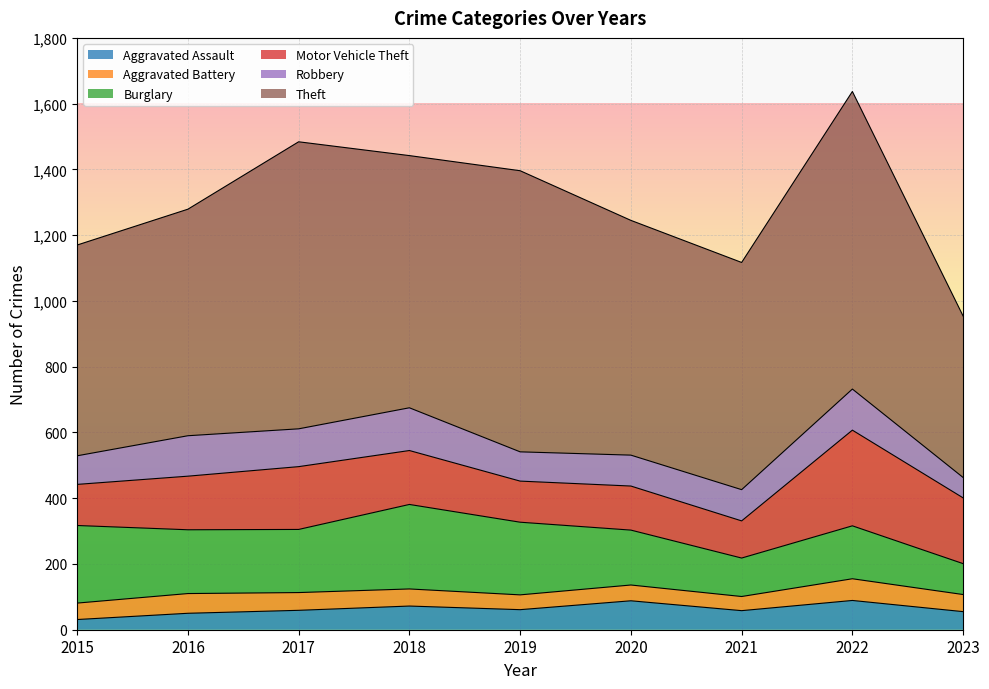

Rank the categories by Motor Vehicle Theft value from highest to lowest.

2022, 2023, 2017, 2018, 2016, 2020, 2015, 2019, 2021